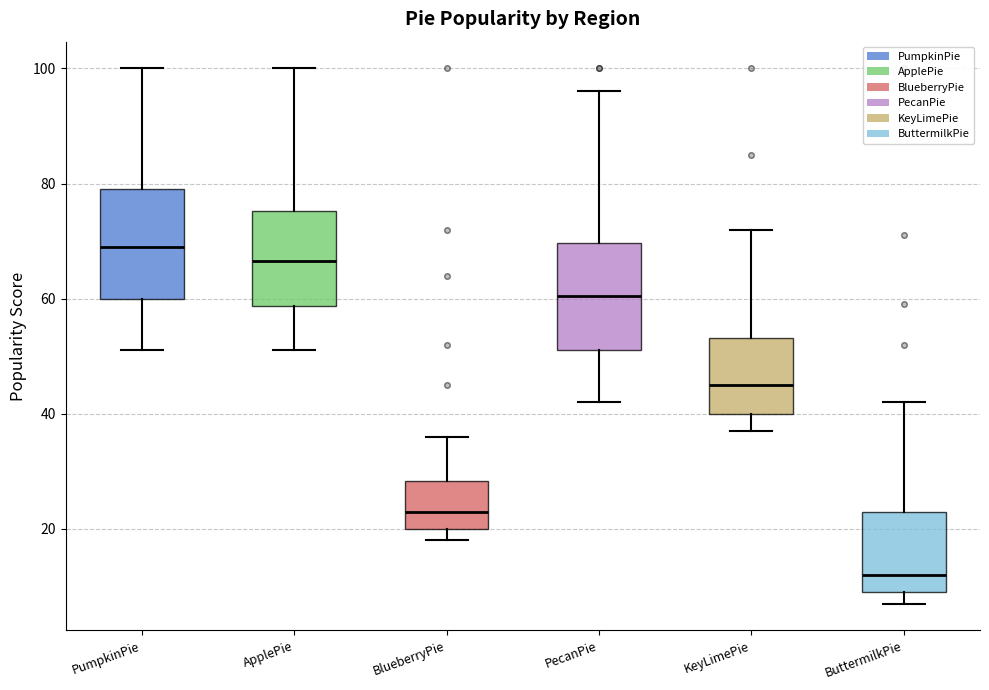

Reading left to right, read every box against the y-axis: the position of its median line, the range the box covers, and the ends of its whiskers. The values are not printed on the chart, so give them approximately, as read against the axis.

PumpkinPie: median 70, box 60 to 80, whiskers 52 to 100
ApplePie: median 66, box 58 to 76, whiskers 52 to 100
BlueberryPie: median 24, box 20 to 28, whiskers 18 to 36
PecanPie: median 60, box 52 to 70, whiskers 42 to 96
KeyLimePie: median 46, box 40 to 54, whiskers 38 to 72
ButtermilkPie: median 12, box 10 to 24, whiskers 8 to 42